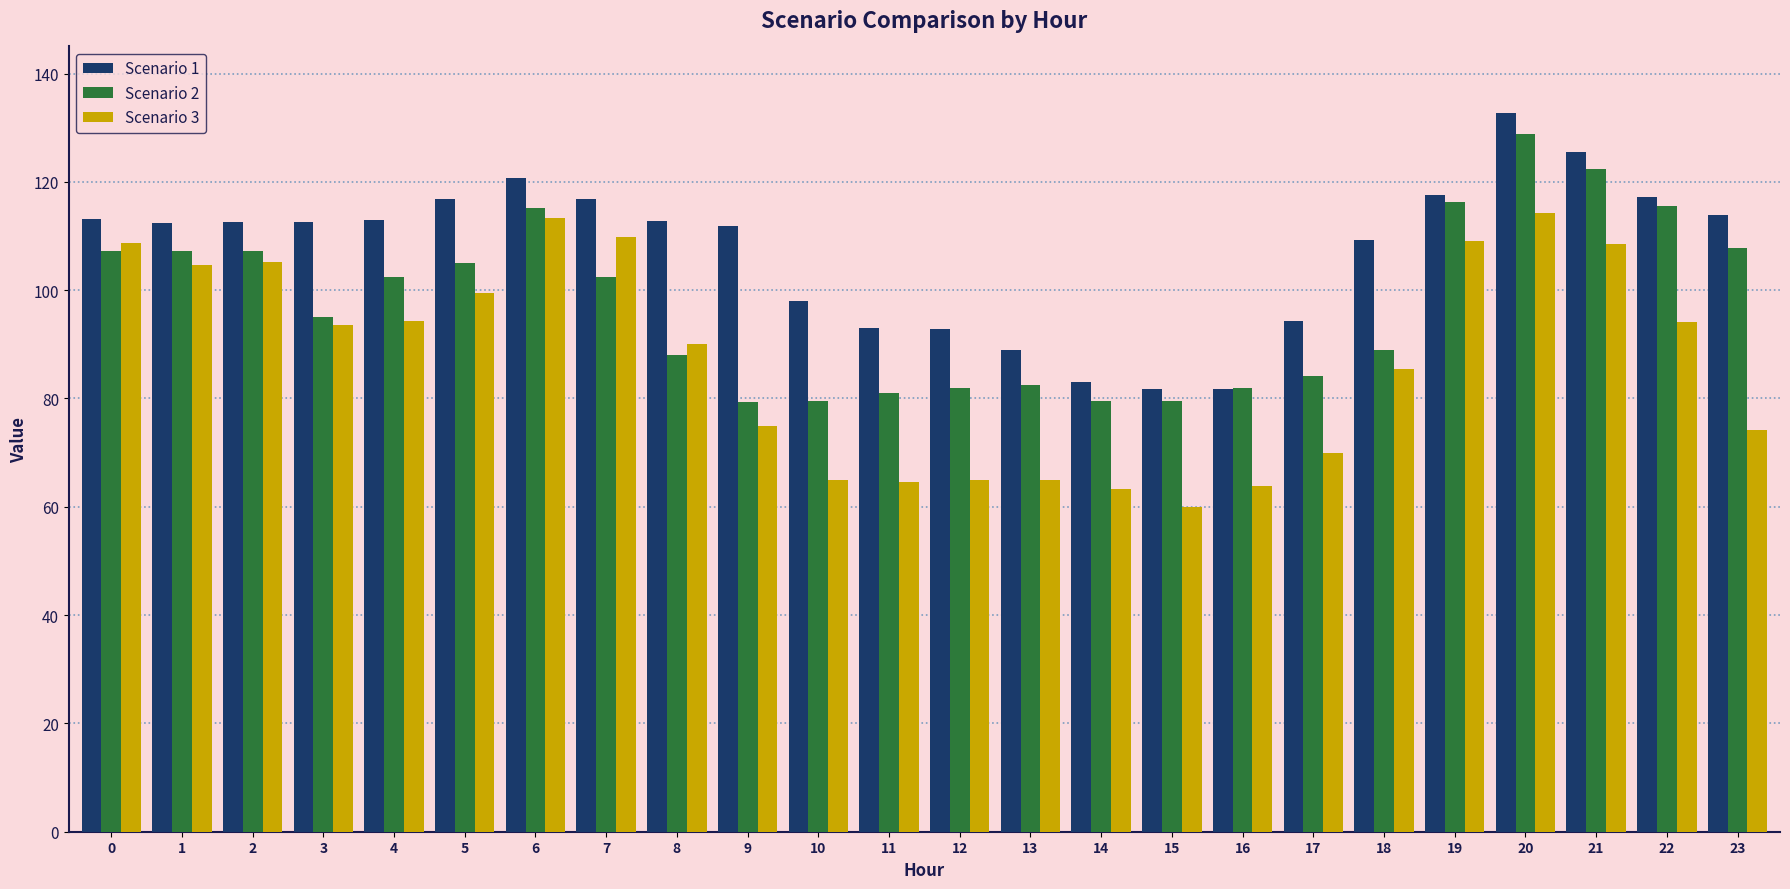

Count the number of categories in the chart.

24